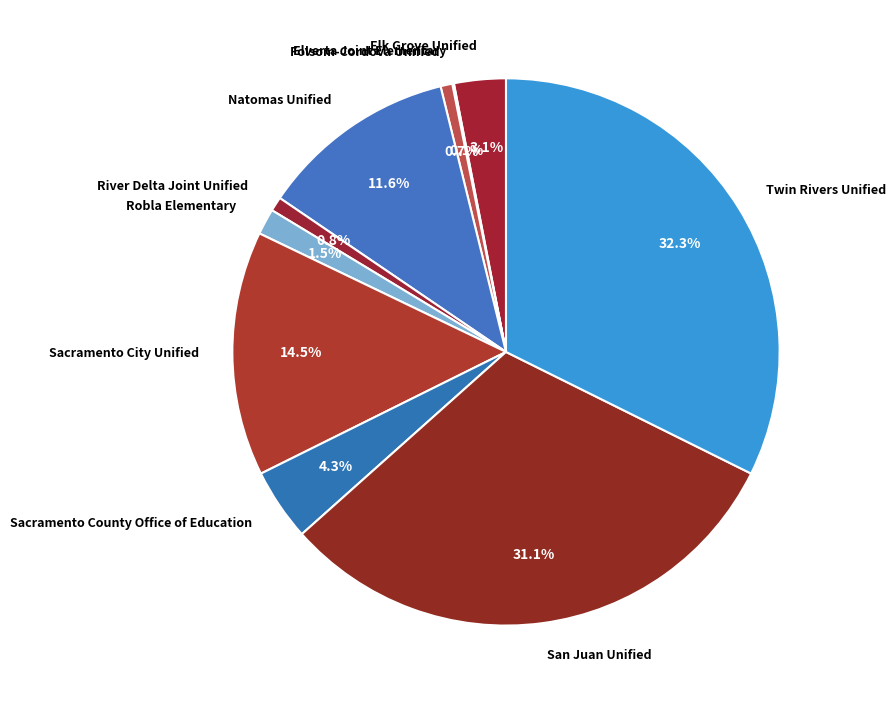

How much of the chart is everything except Sacramento City Unified?

85.5%